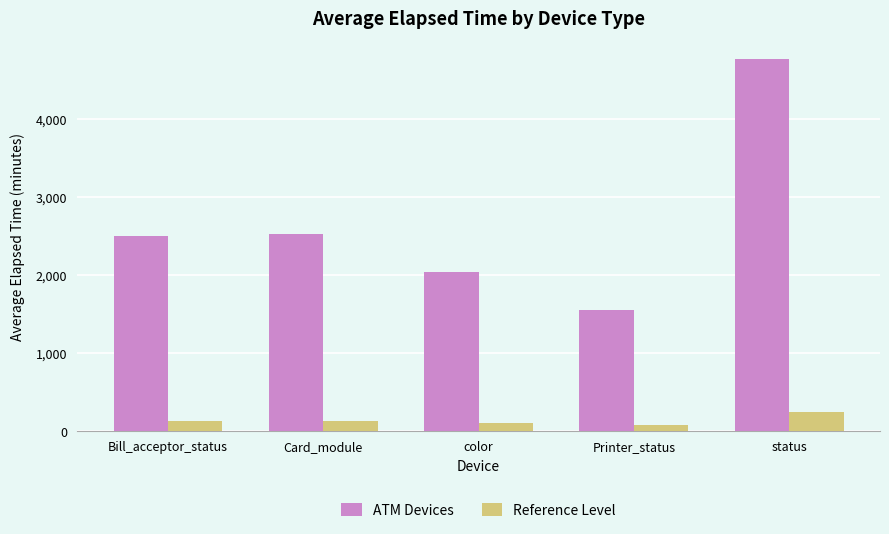

Which series changed the most between Printer_status and status?

ATM Devices